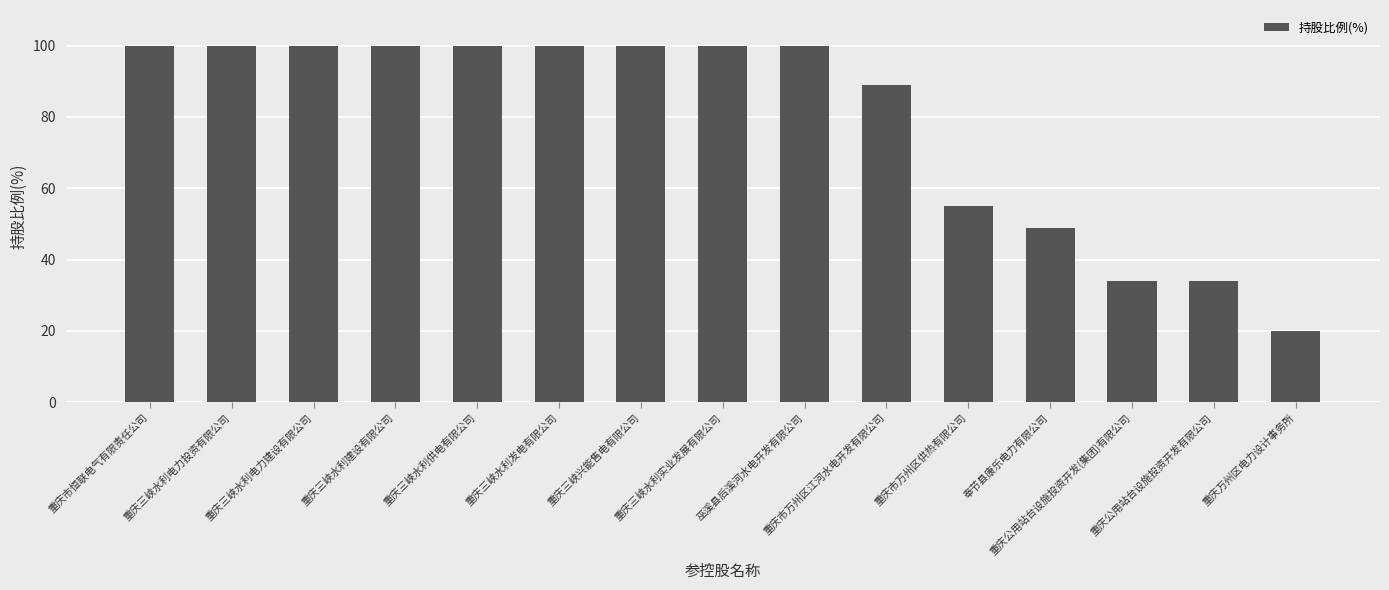

Does the chart contain stacked bars?

No